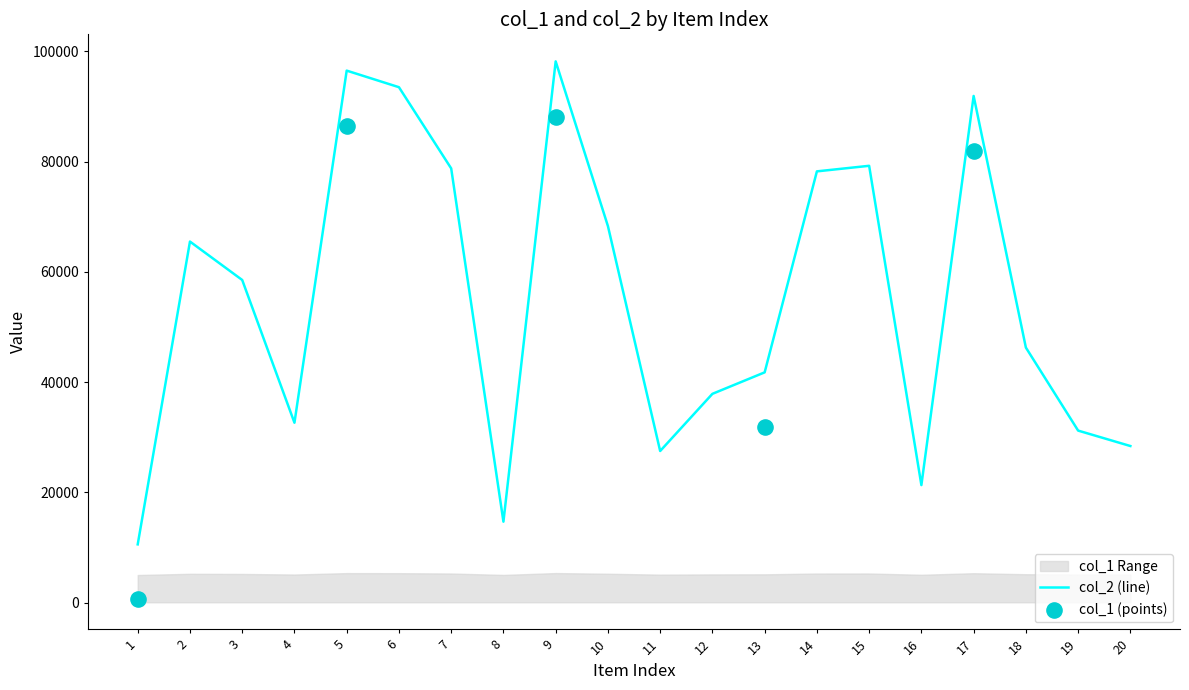

Which has a higher value, 5 or 12?

5